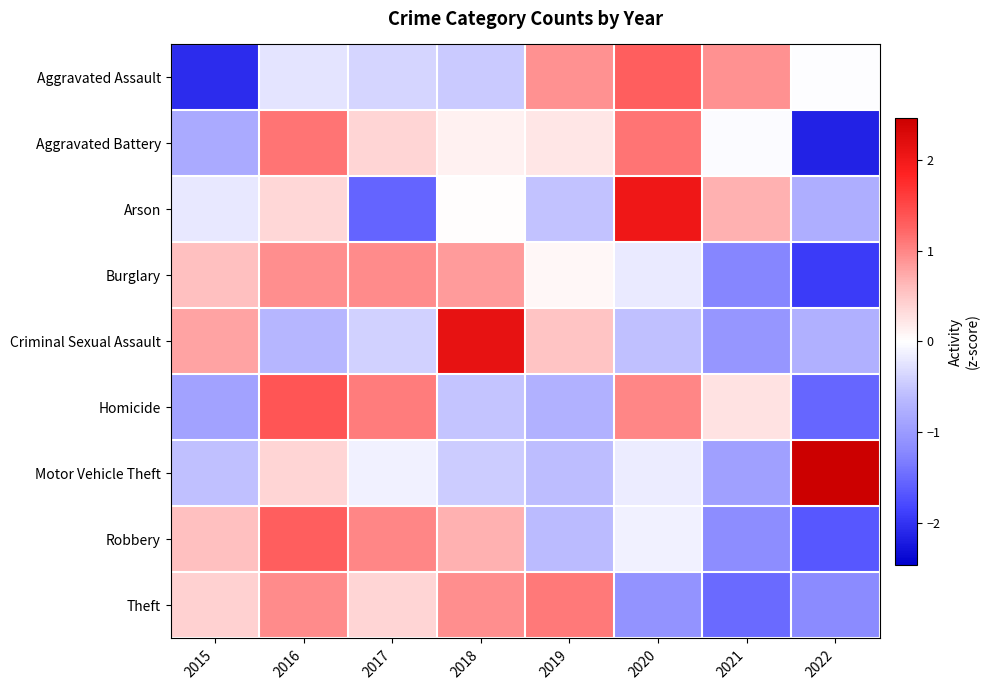

At which category does the chart reach its peak across all series?

2022